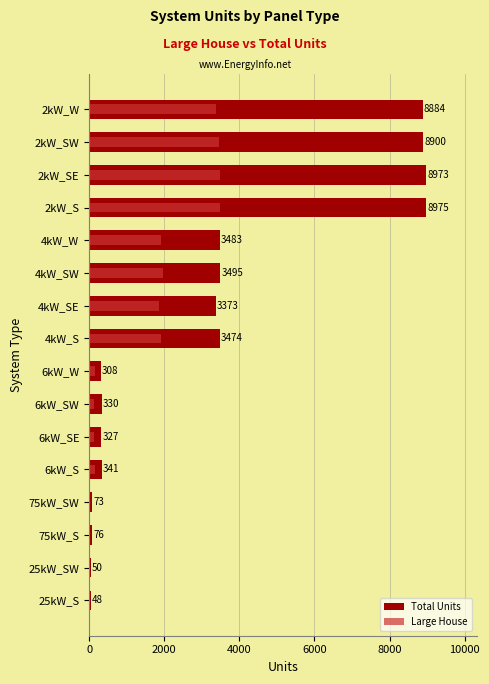

Which series has the largest total across all categories?

Total Units